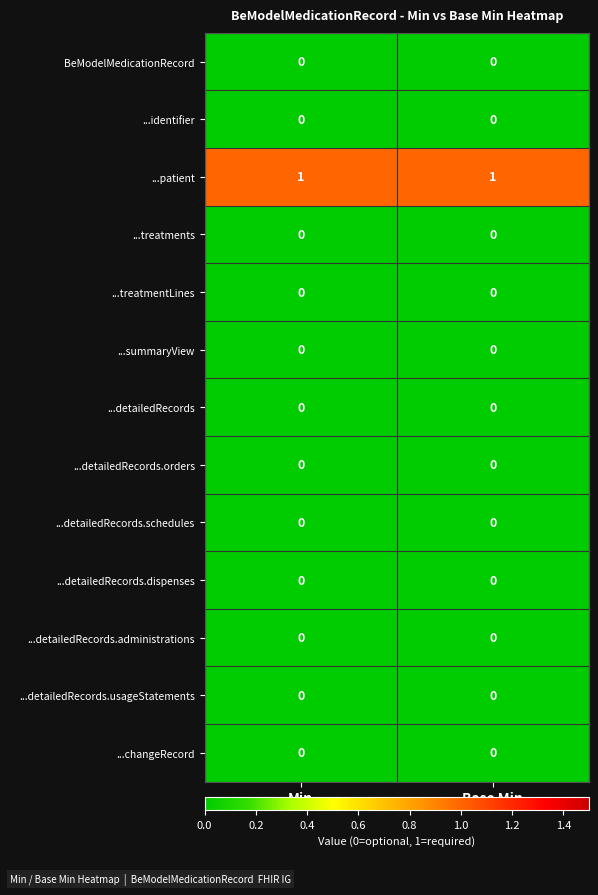

Reading left to right, what are all the values shown in this chart?

row_0: Min=0	Base Min=0
row_1: Min=0	Base Min=0
row_2: Min=1	Base Min=1
row_3: Min=0	Base Min=0
row_4: Min=0	Base Min=0
row_5: Min=0	Base Min=0
row_6: Min=0	Base Min=0
row_7: Min=0	Base Min=0
row_8: Min=0	Base Min=0
row_9: Min=0	Base Min=0
row_10: Min=0	Base Min=0
row_11: Min=0	Base Min=0
row_12: Min=0	Base Min=0